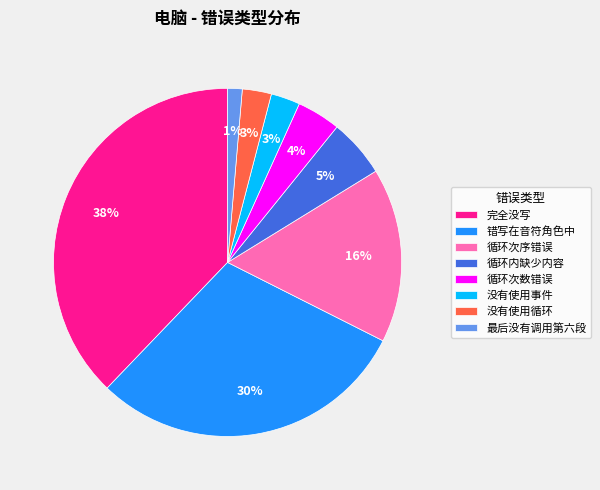

What is the largest slice in the pie chart?

完全没写